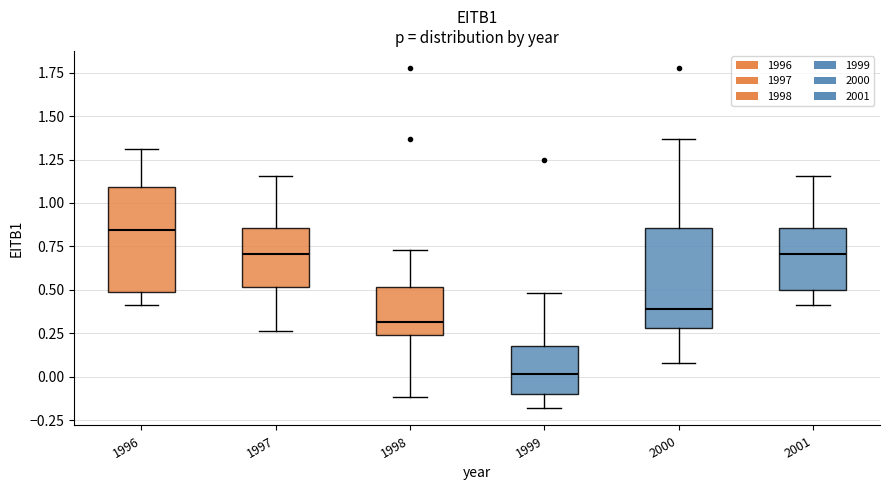

Which box has the lowest median line?

1999